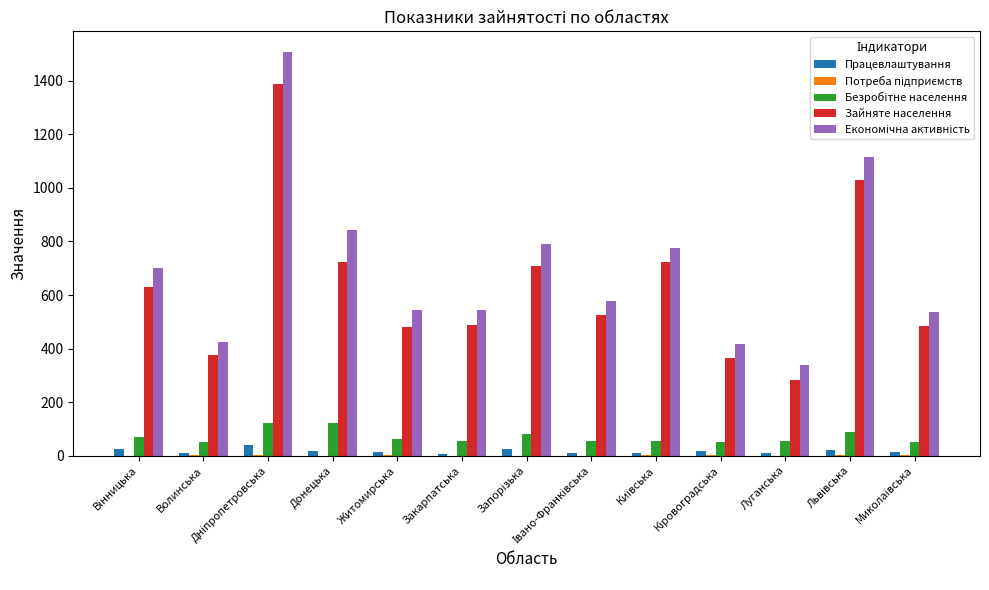

What is the greatest value displayed?

1508.6